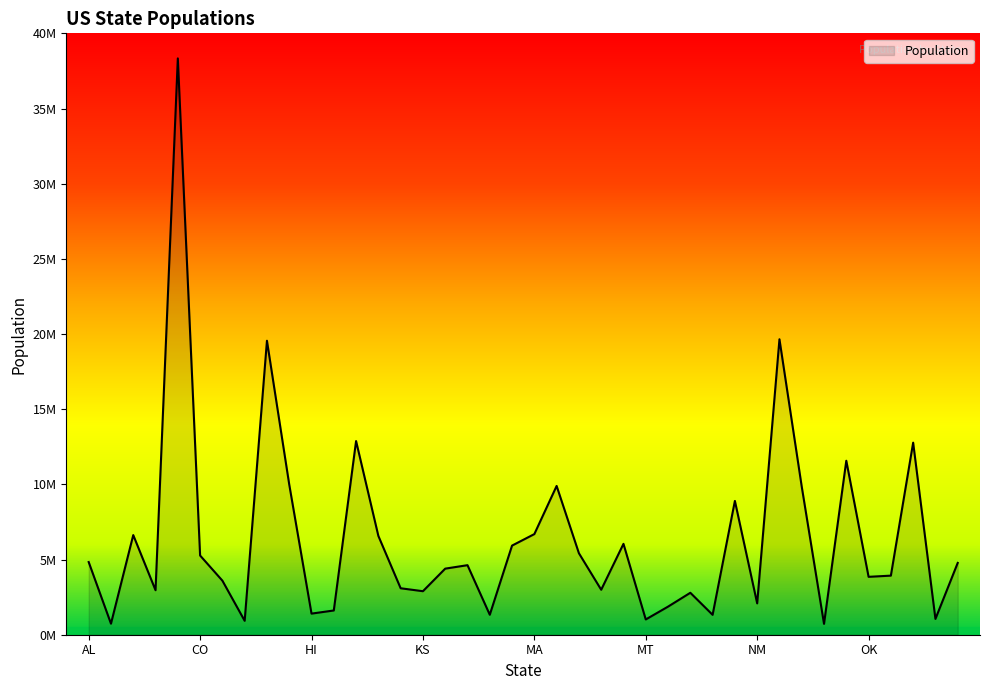

How many values exceed 4625470?

19